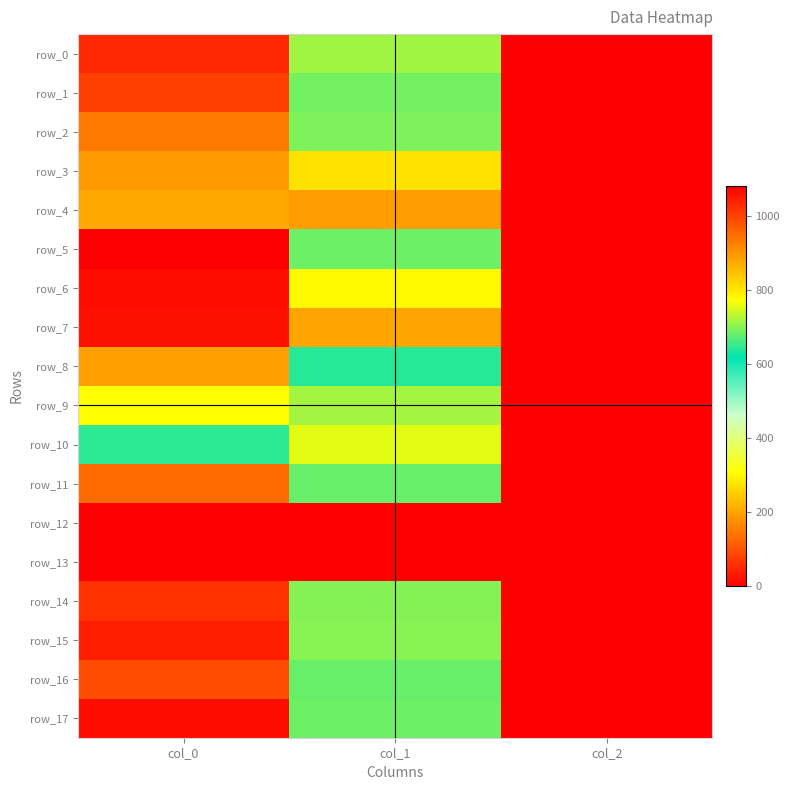

Between col_1 and col_2, which series saw the biggest shift?

row_4